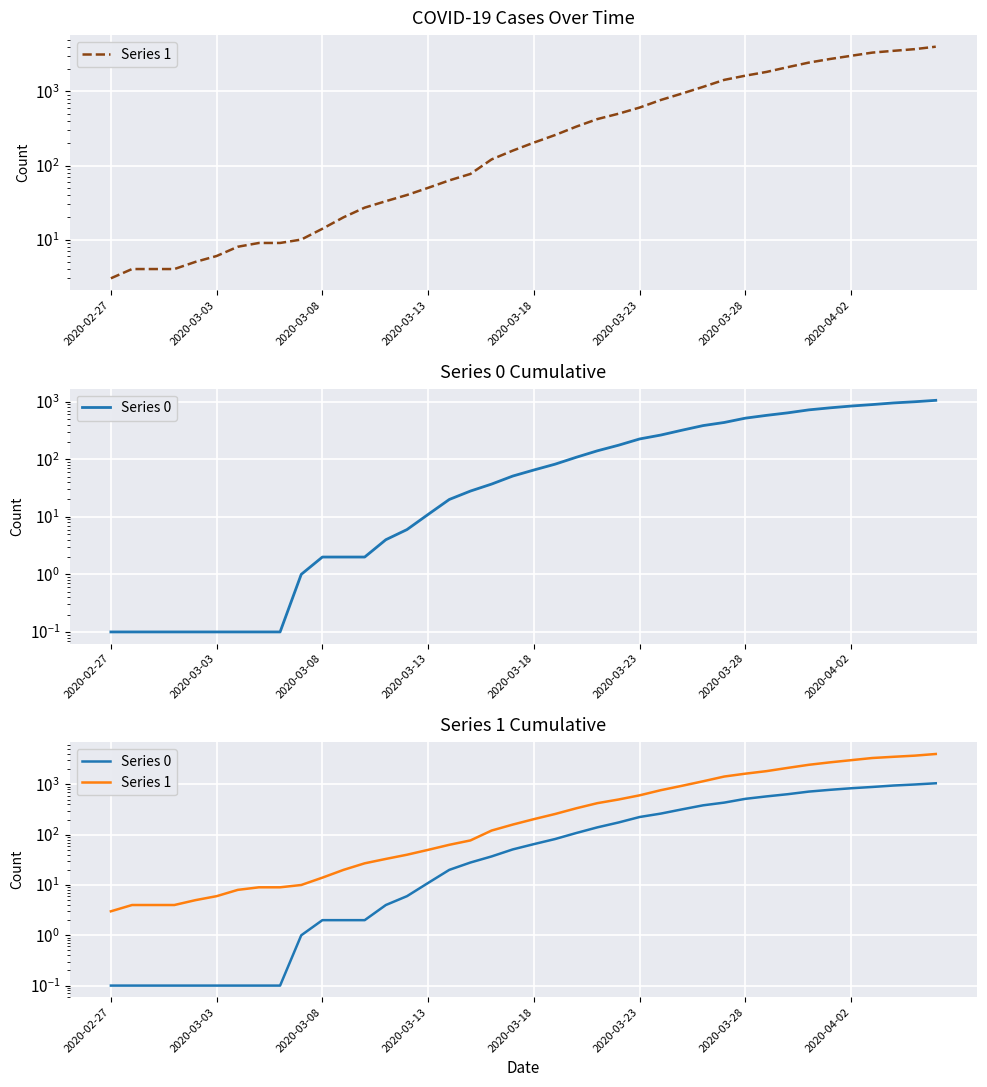

At 37, list the series in order from smallest to largest.

Series 0, Series 1